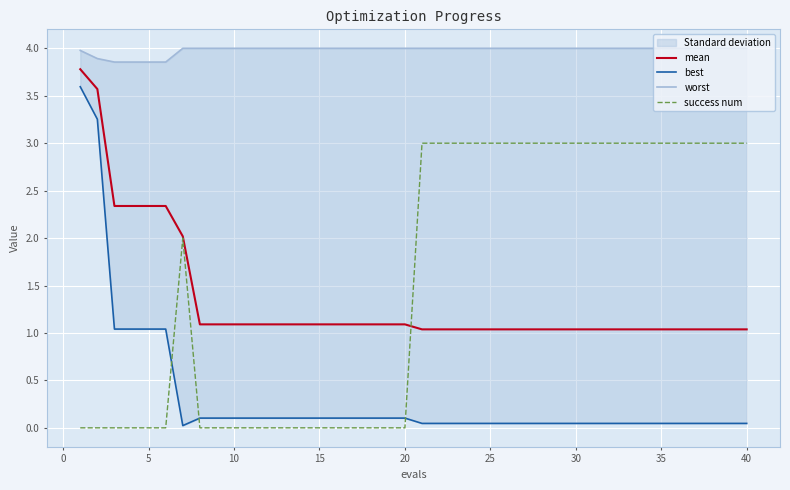

The success num series shows 3.0 at 35. True or false?

True